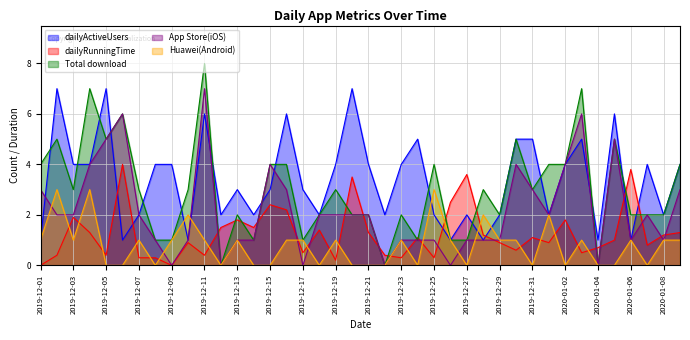

How many interior local valleys does the Total download series have?

10